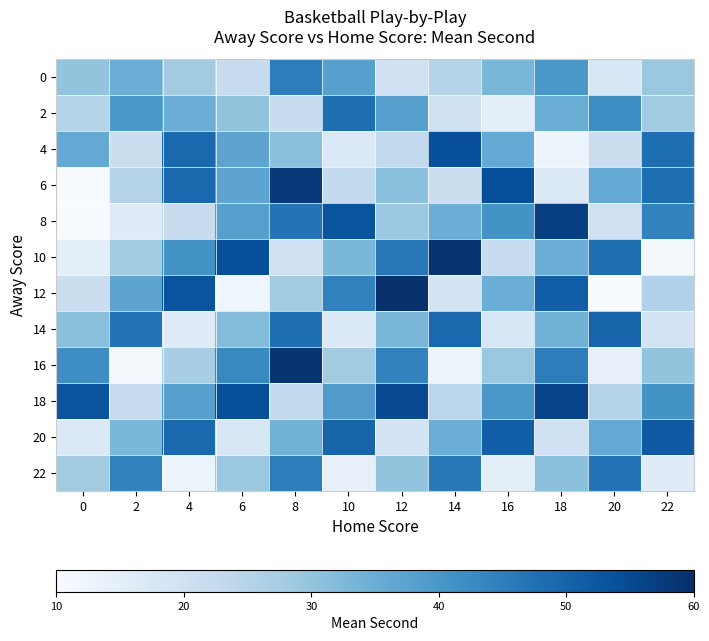

What is the minimum value shown in the chart?

10